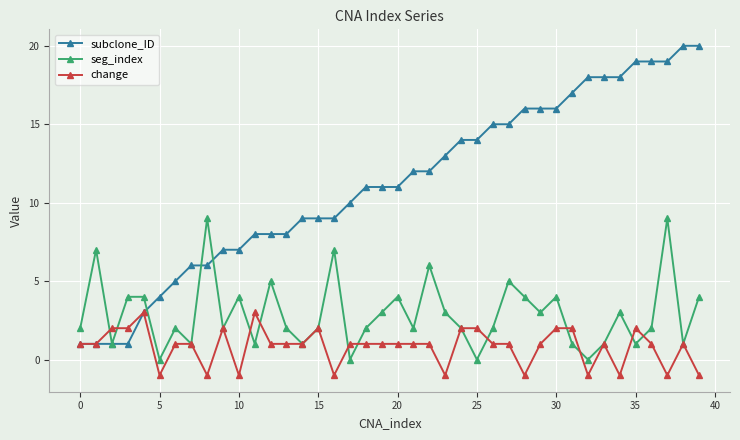

Which series has the largest total across all categories?

subclone_ID